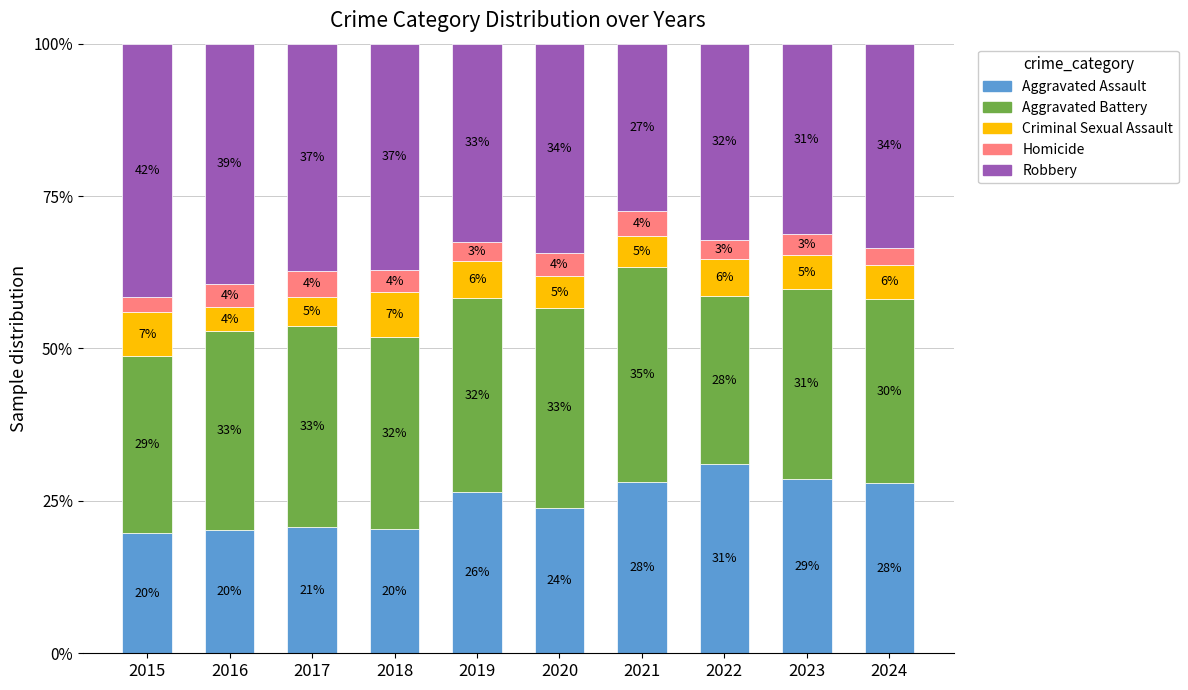

Are the bars horizontal?

No